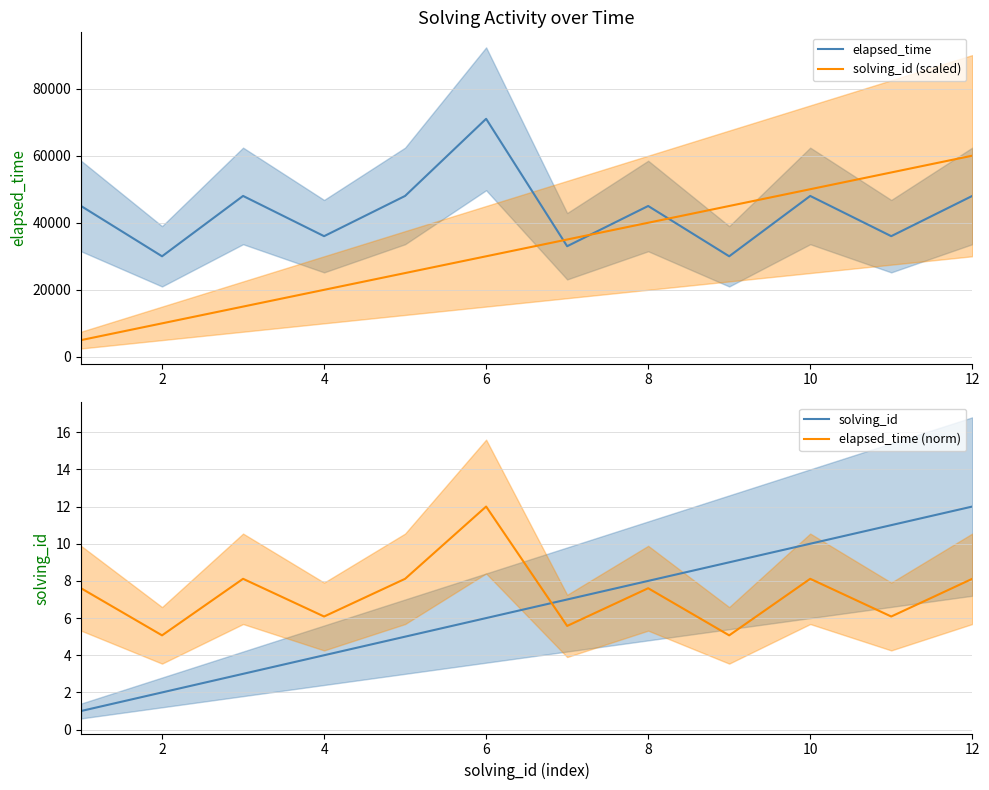

What is the difference between the second highest and second lowest values in the solving_id (scaled) series?

45000